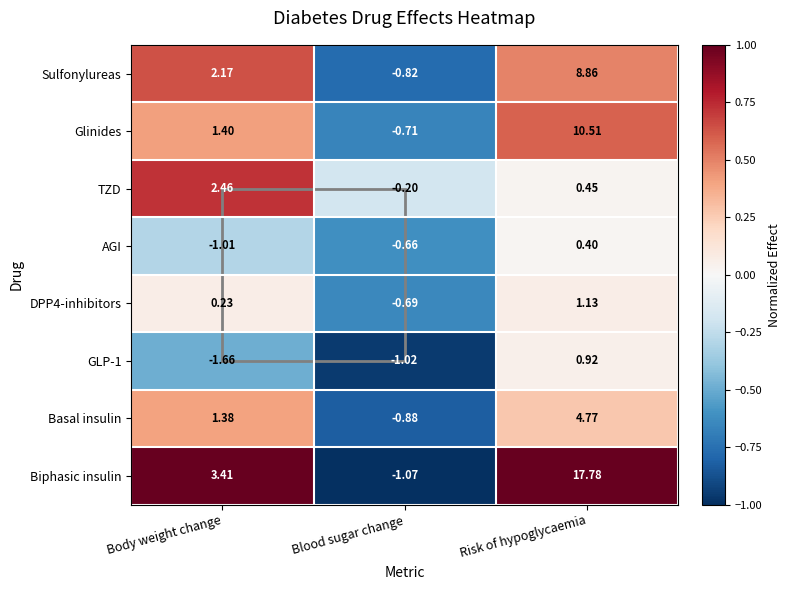

Which series has the largest range (max minus min)?

Biphasic insulin